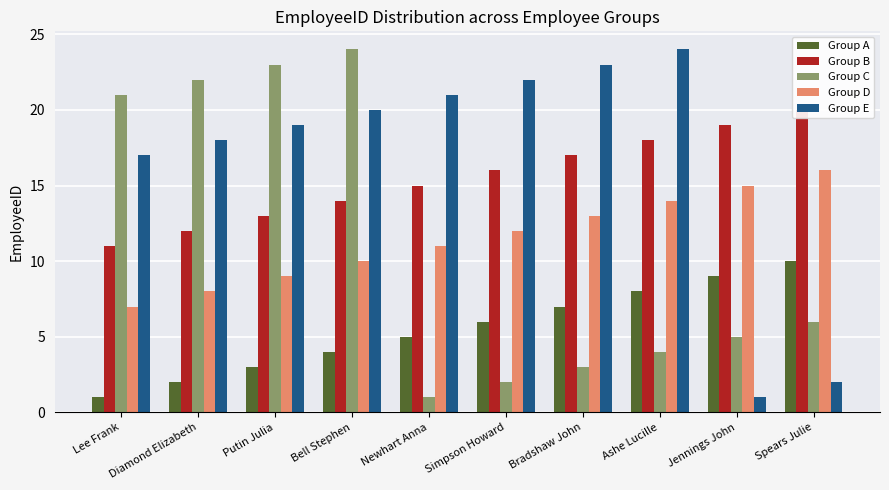

What position from the right is Newhart Anna?

6